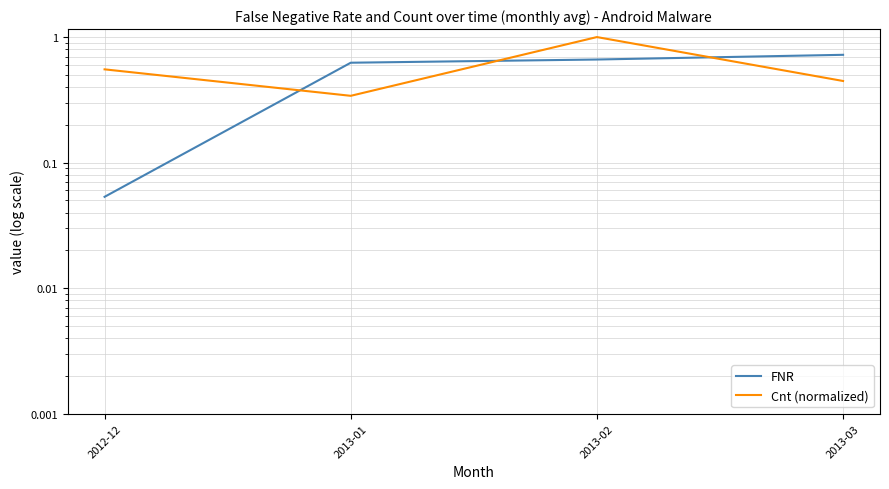

What is the difference between the second highest and minimum values in the FNR series?

0.6